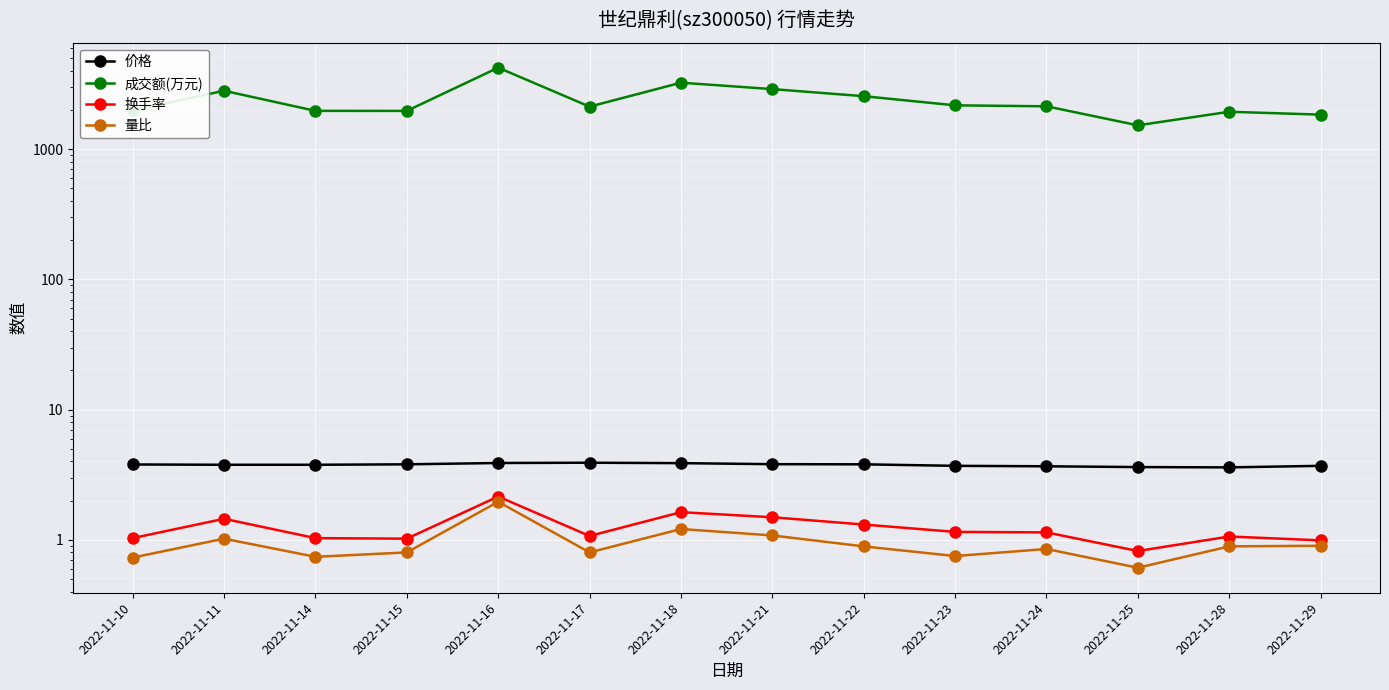

What are all the series names shown in the legend?

价格, 成交额(万元), 换手率, 量比